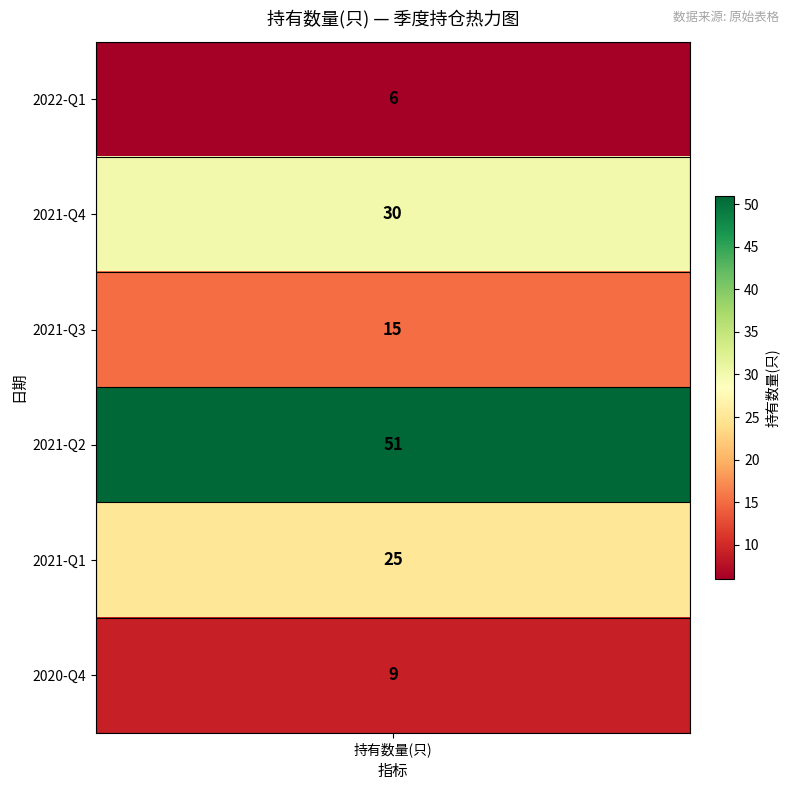

True or false: the data shows 15 at 2021-Q3.

True